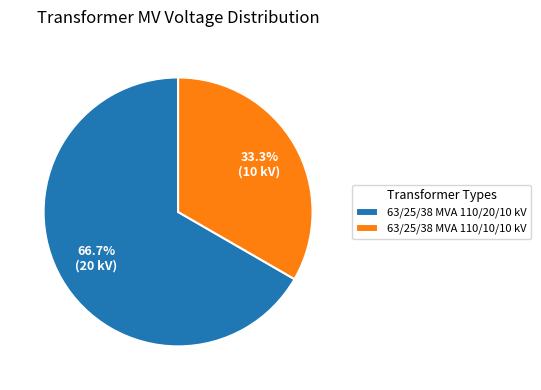

Is the sum of 63/25/38 MVA 110/20/10 kV and 63/25/38 MVA 110/10/10 kV greater than half?

Yes